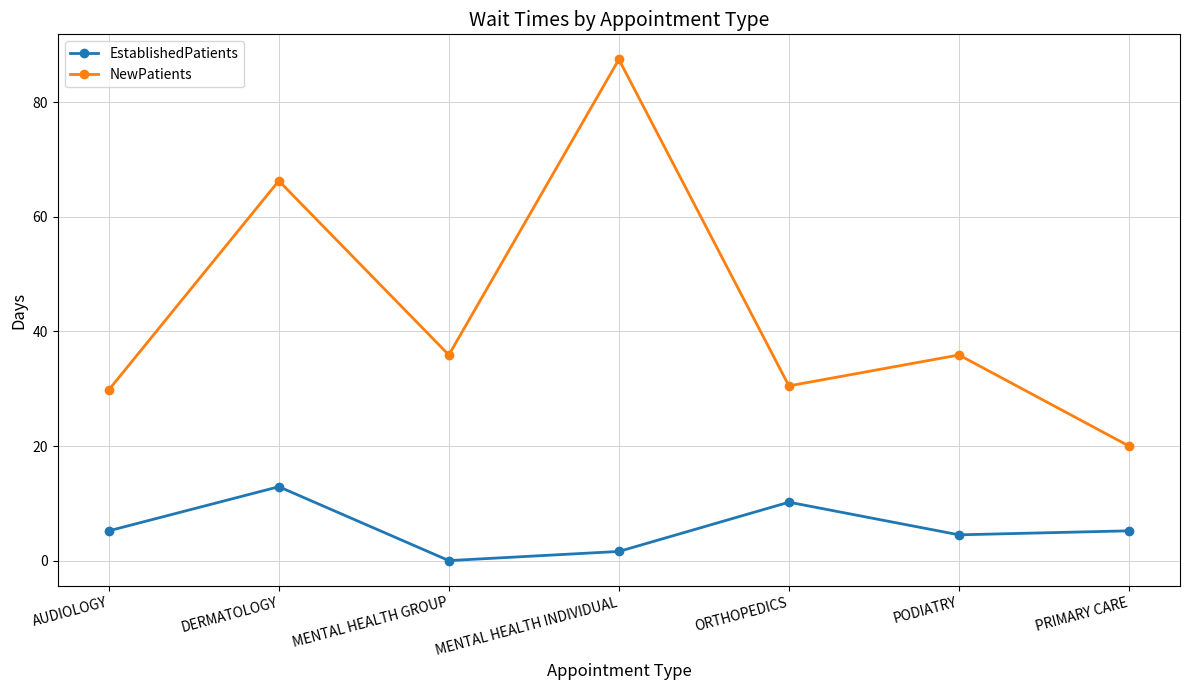

True or false: EstablishedPatients and NewPatients intersect in this chart.

False